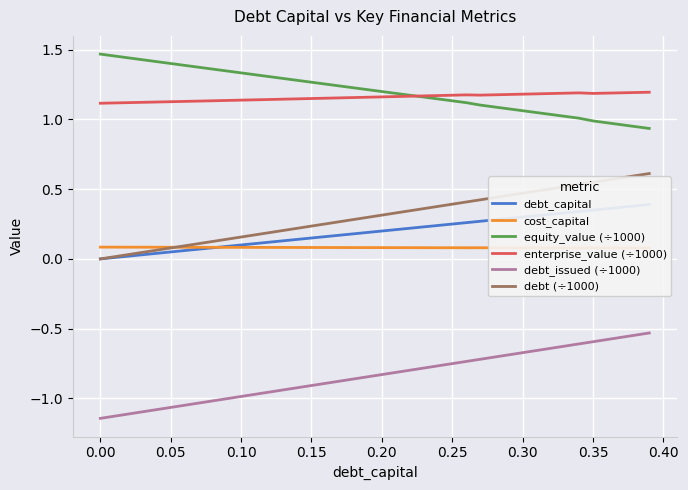

True or false: debt (÷1000) and equity_value (÷1000) intersect in this chart.

False